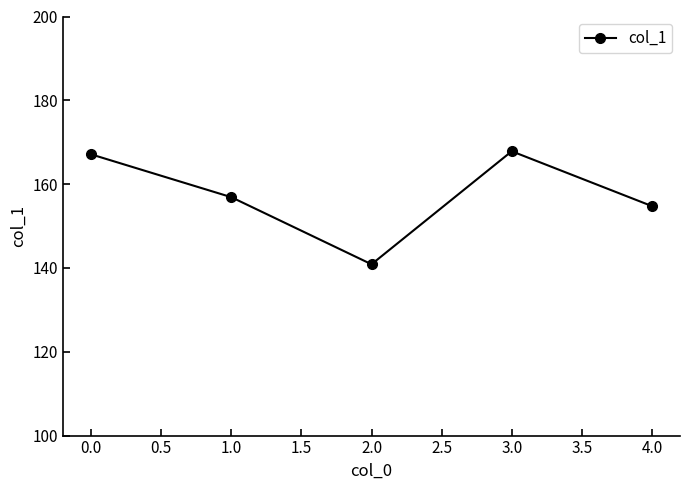

Does the chart display data point markers on the line(s)?

Yes